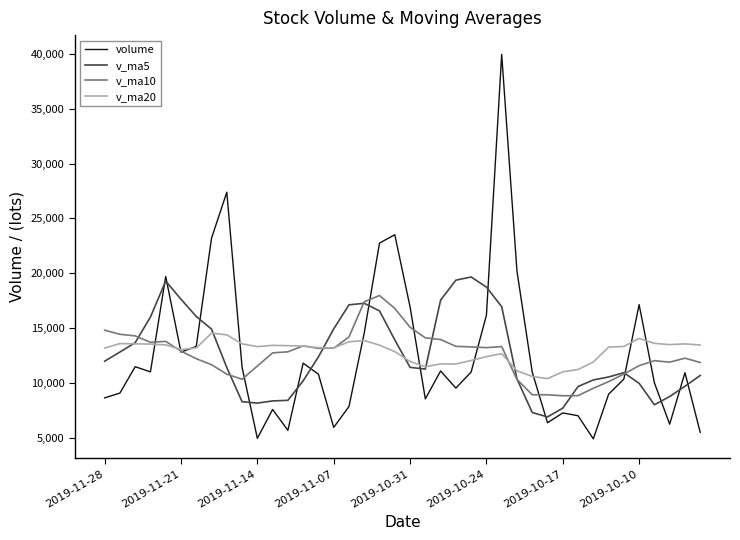

At how many categories does at least one series exceed 18052?

10